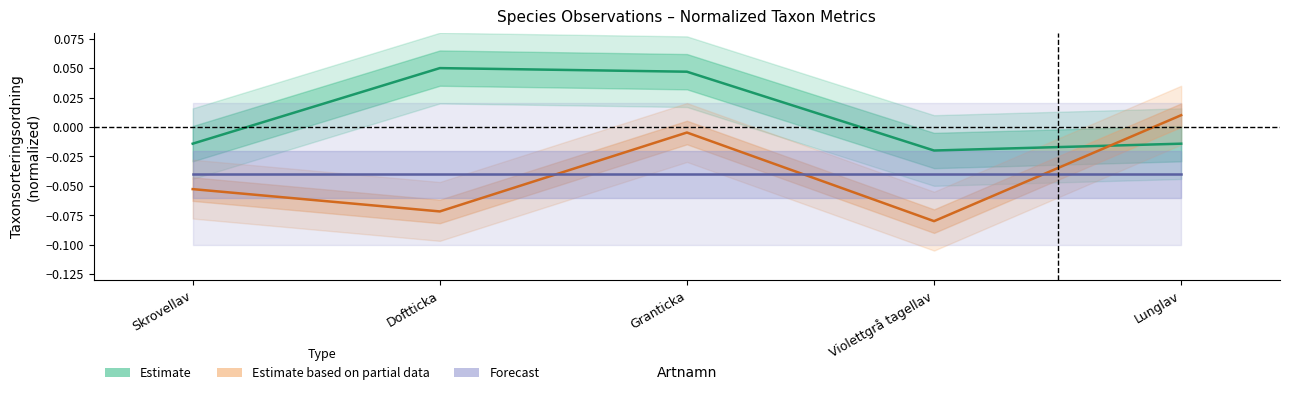

At which category does Estimate based on partial data reach its first local peak?

Granticka